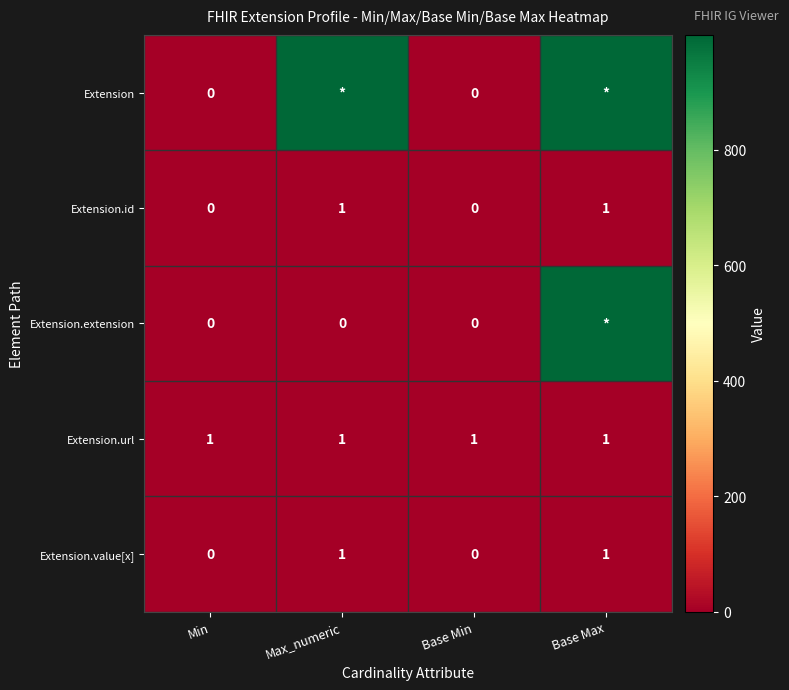

The value of Extension.id at Base Max is 0. True or false?

False